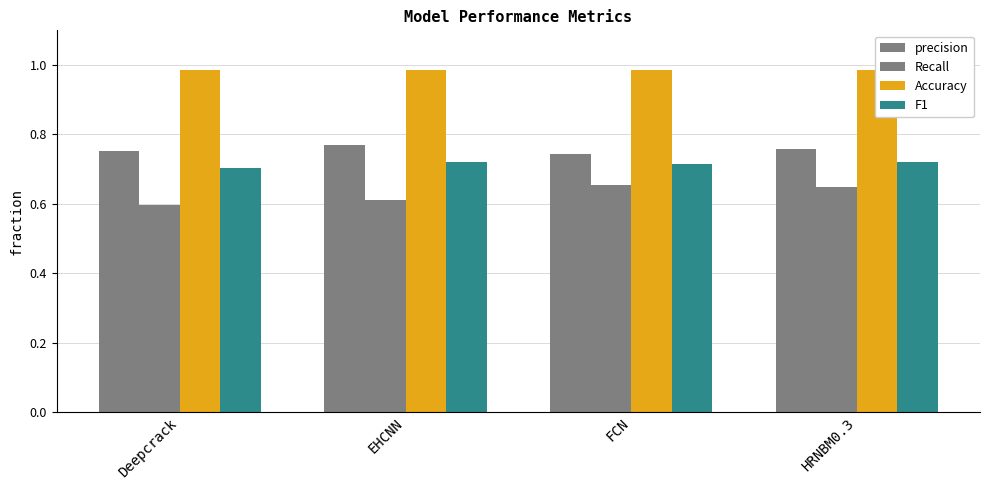

Are the bars horizontal?

No